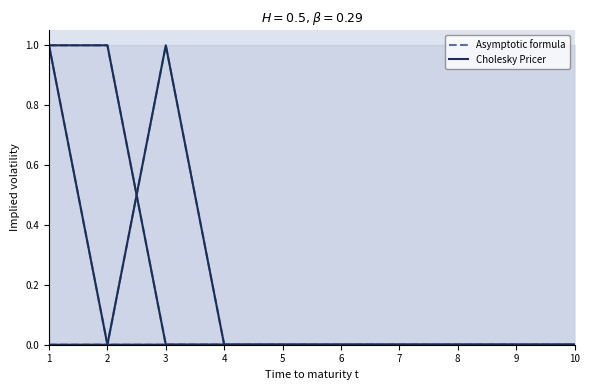

Where is Asymptotic formula_4 nearest to the value 0?

1